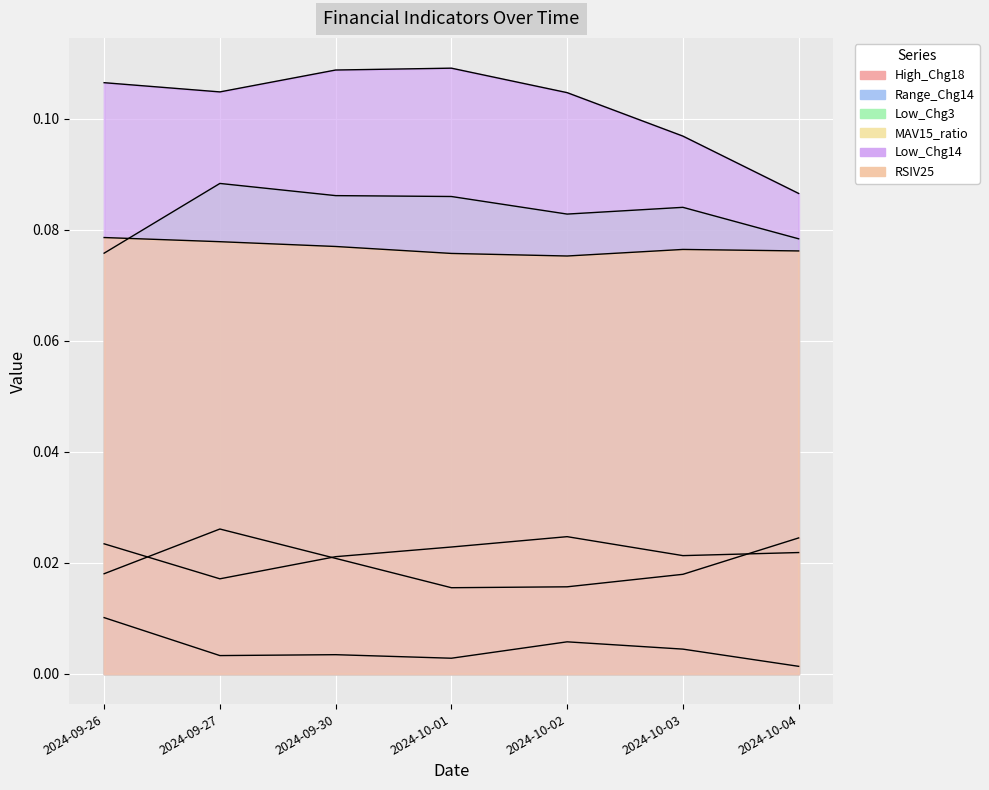

How many lines are shown in the chart?

6